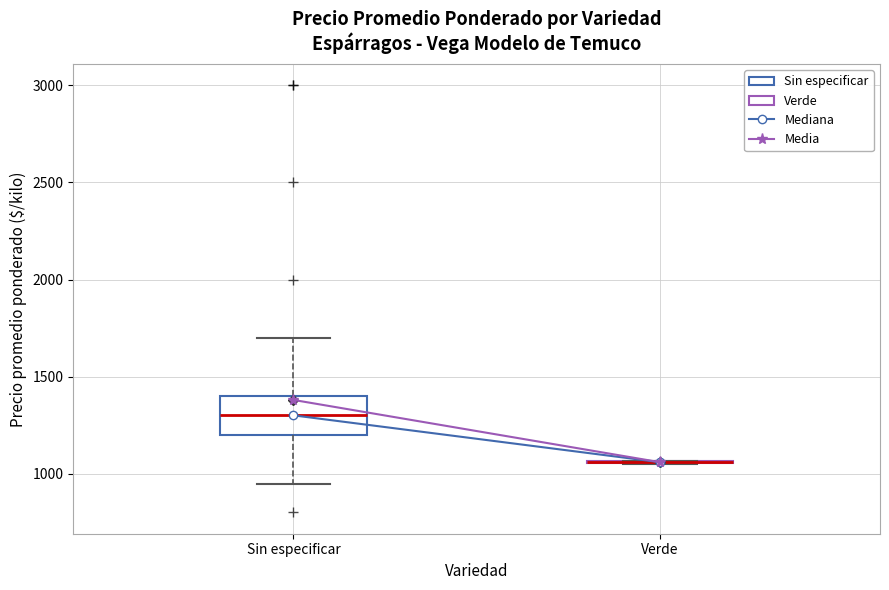

Which box is the tallest, from its lower edge to its upper edge?

Sin especificar